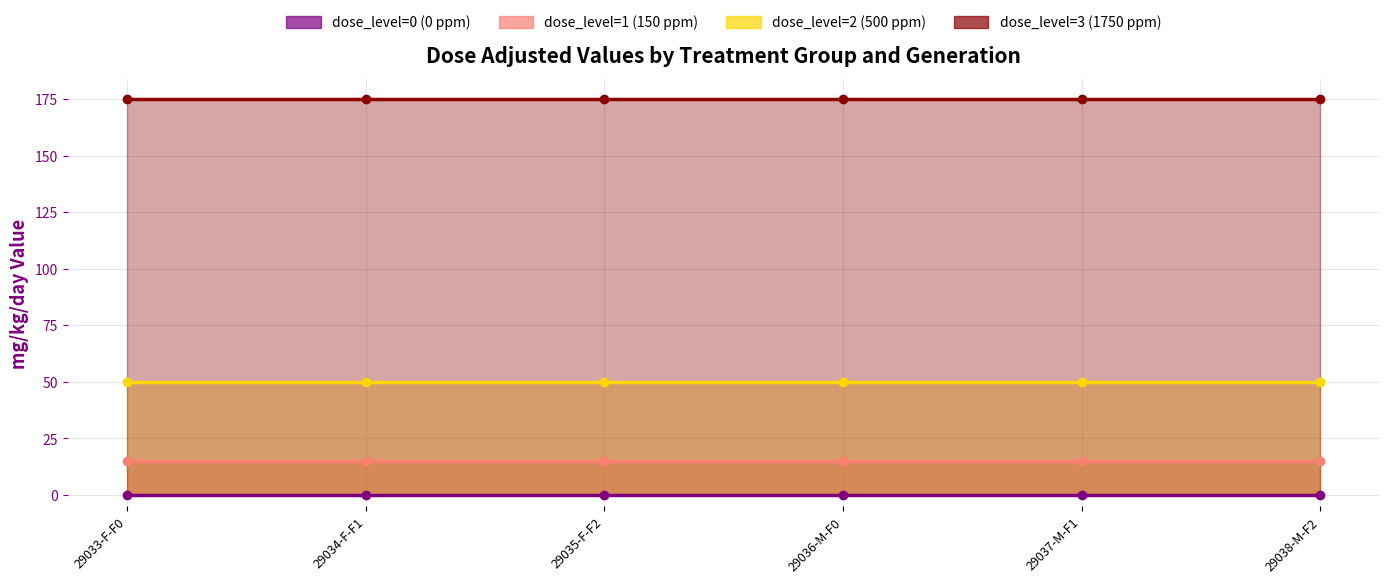

What is the total value across all series at 29033-F-F0?

240